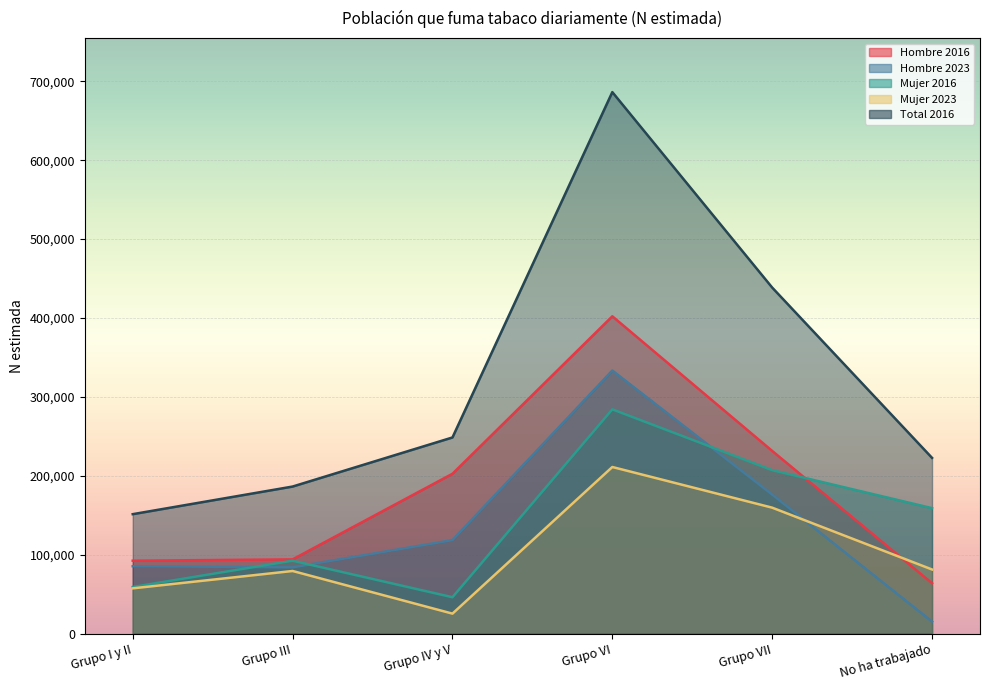

How many lines are shown in the chart?

5